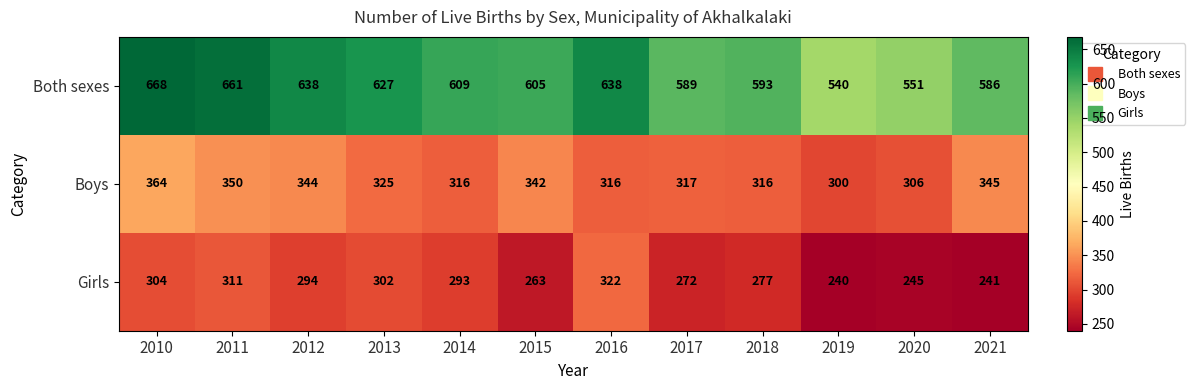

The value of Both sexes at 2021 is 372. True or false?

False